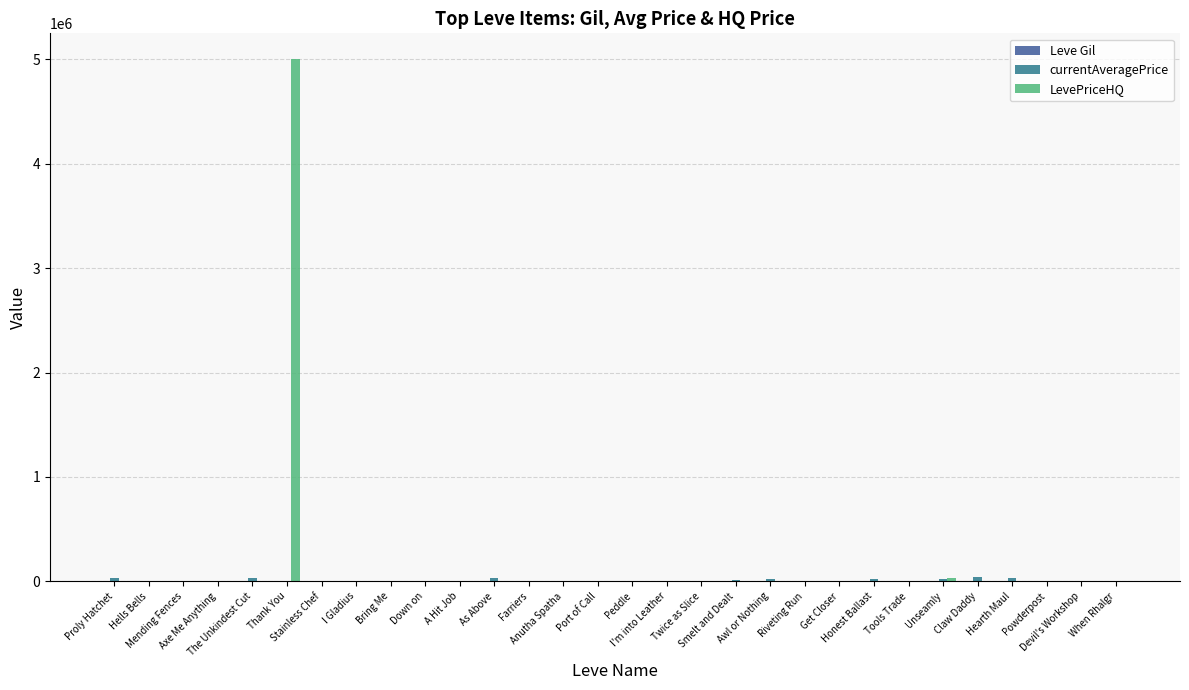

Reading right to left, list all the values displayed in this chart.

Leve Gil: 600	960	600	600	960	600	40	910	40	170	910	170	90	990	990	990	430	990	220	220	220	220	110	220	330	690	690	115	114	160
currentAveragePrice: 0	0	958	31542	41542	17000	682	19542	2000	400	19542	14149	1753	2419	2393	1684	1605	2342	27127	2392	2481	2417	1648	2507	1602	27119	1750	130	1611	27128
LevePriceHQ: 0	0	3500	0	0	27500	0	0	2000	0	0	3983	0	0	0	0	0	0	0	0	0	0	0	0	5000500	0	733	100	2907	0